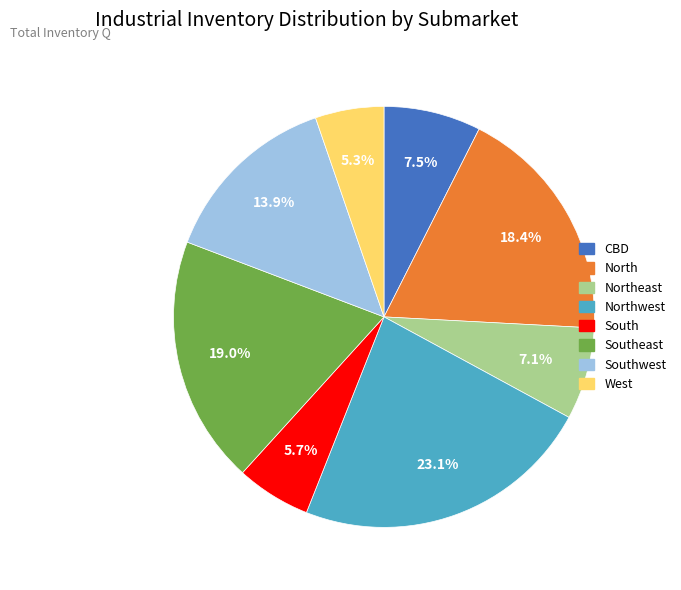

Is there a majority slice in this chart?

No